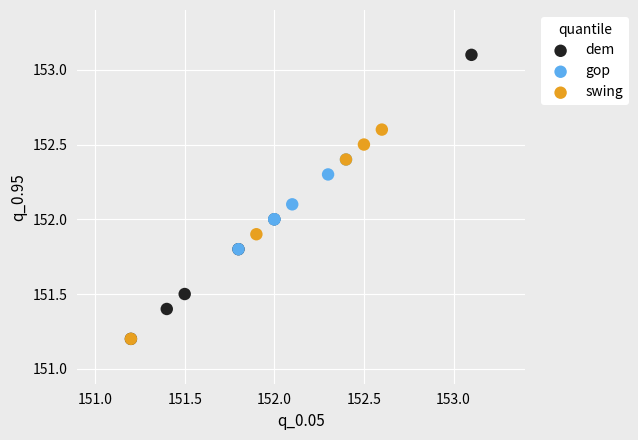

Which series contains the highest Y value?

dem